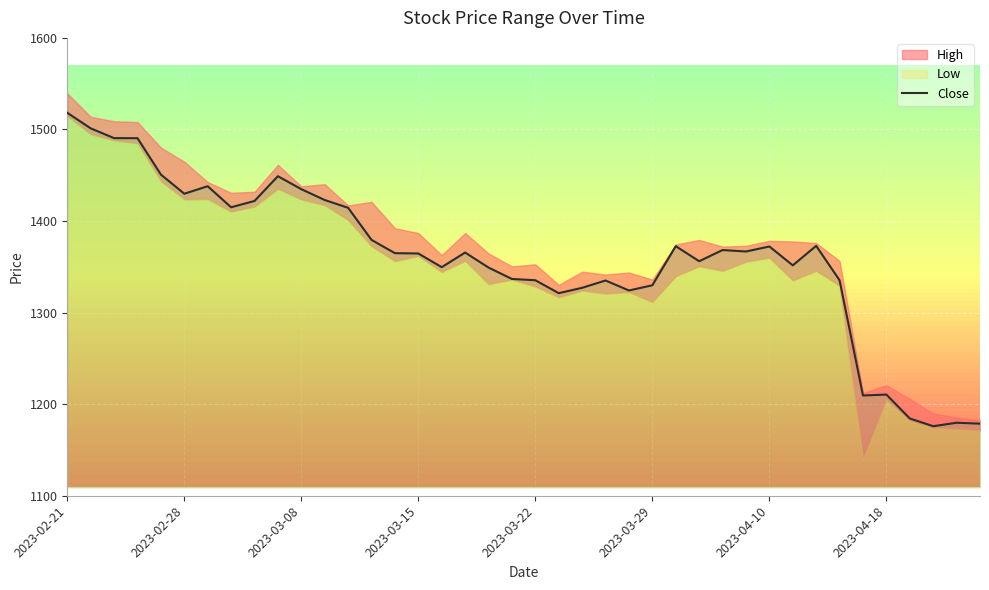

Is this an area chart (filled region under the line)?

No